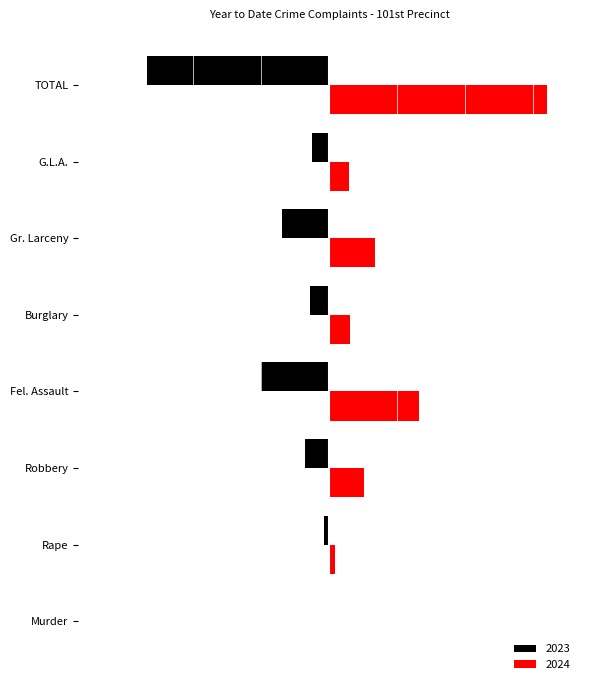

Rank the series by their maximum value, from highest to lowest.

2024, 2023